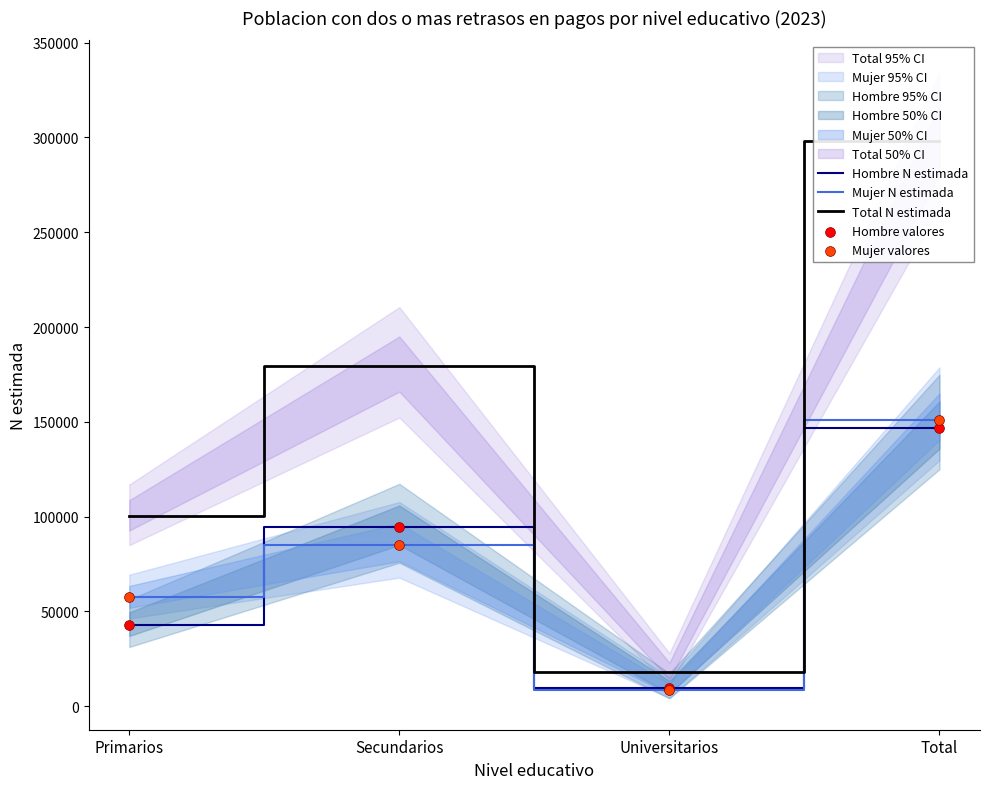

At how many categories does at least one series exceed 11767?

4